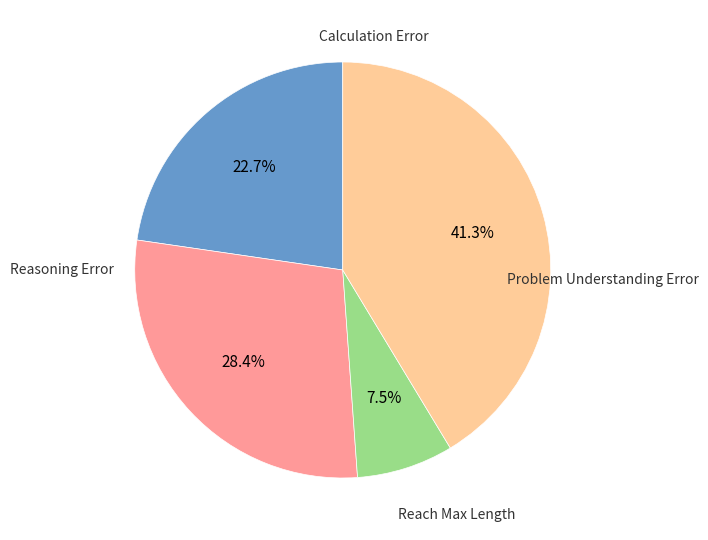

Is there any slice that represents more than half of the pie?

No